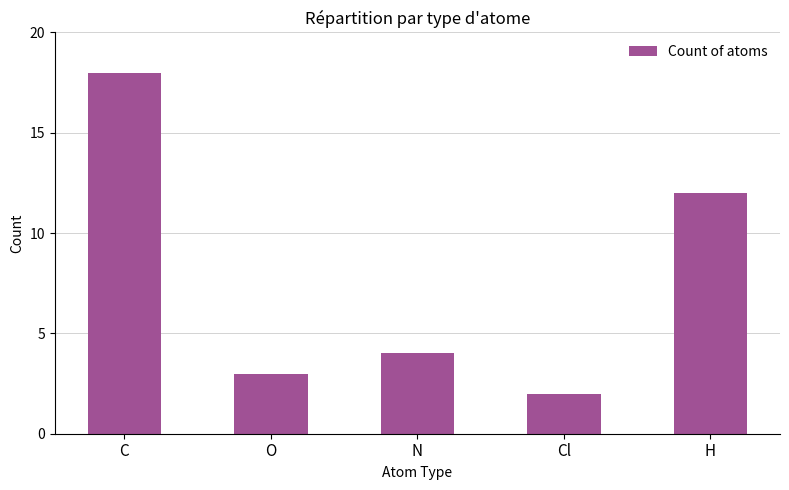

What is the label of the 1st bar from the right?

H